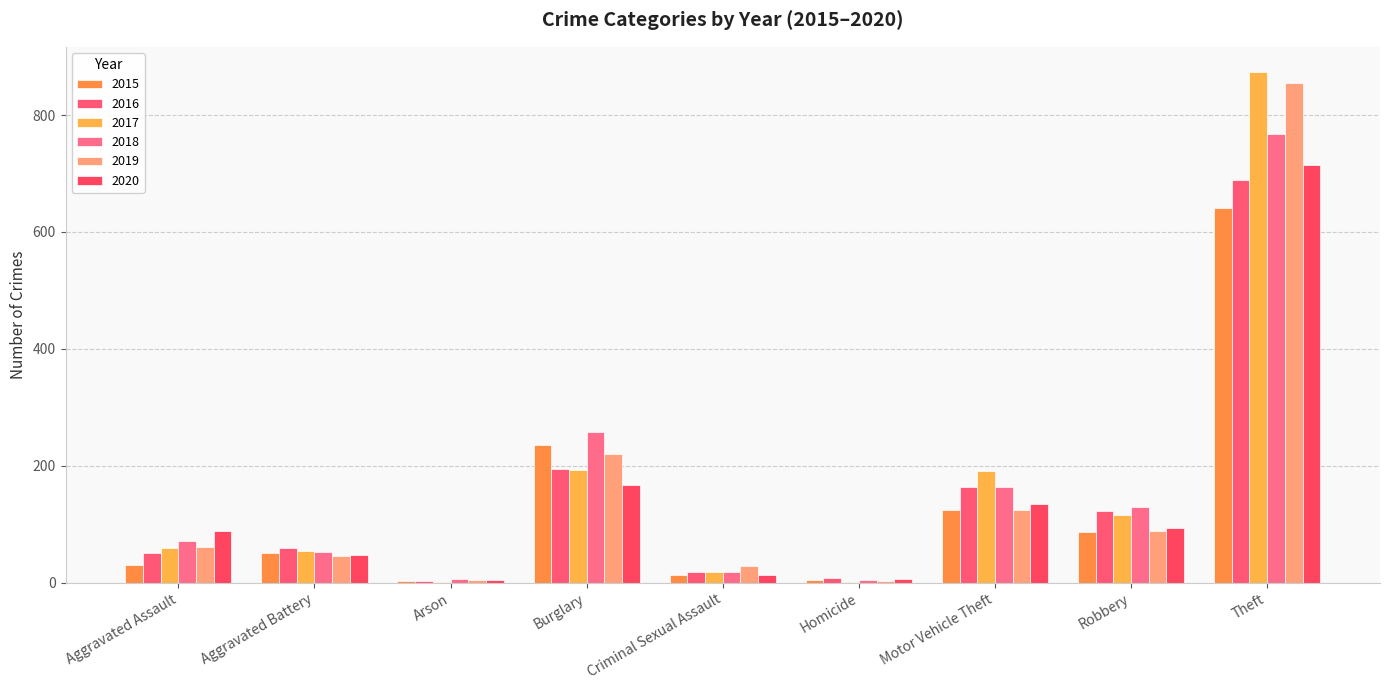

What is the smallest value displayed?

1